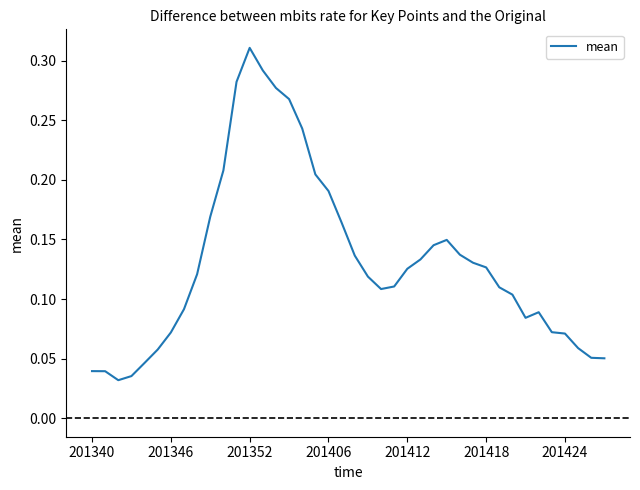

Count the values in the range 0 to 1.

40